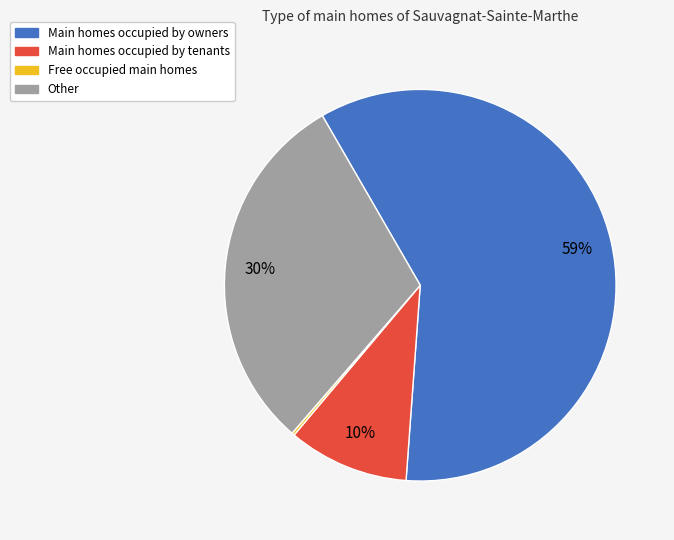

What is the ratio of the value at Main homes occupied by owners to the value at Other?

2.0